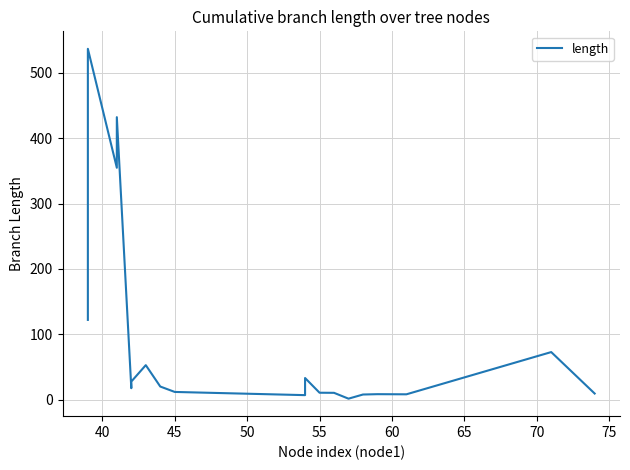

Is it true that the value at 40 is 738.2?

False